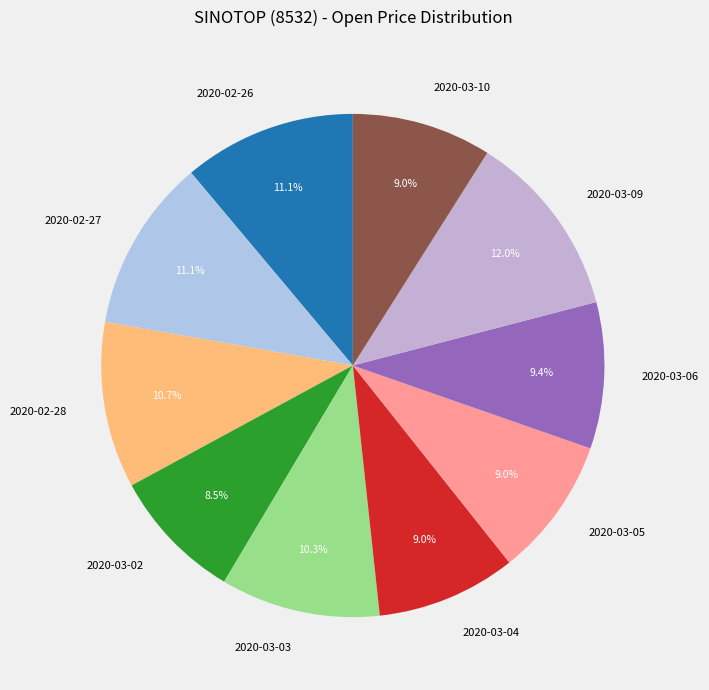

How many segments does this pie chart have?

10